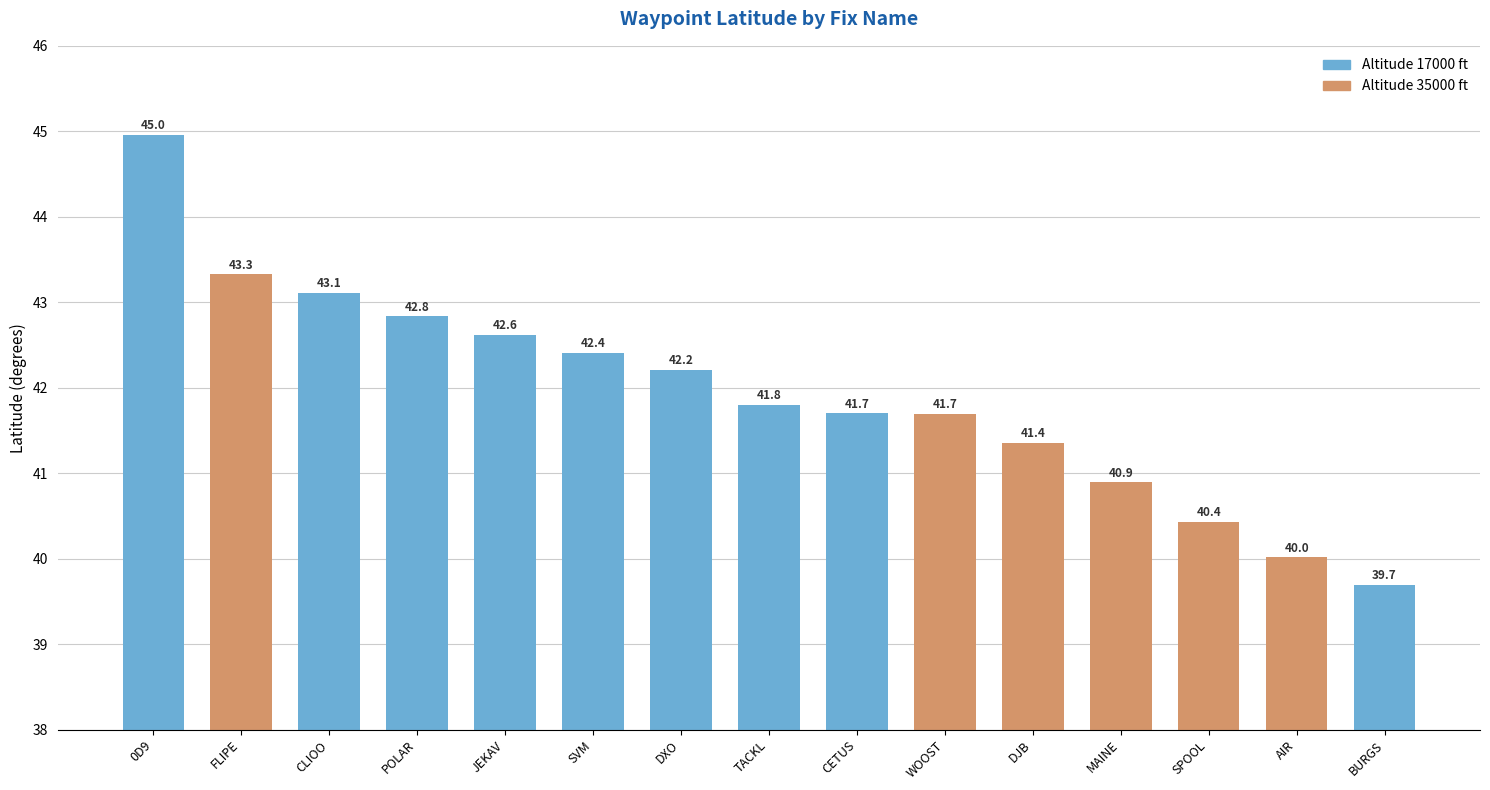

At which category does the chart reach its peak across all series?

0D9